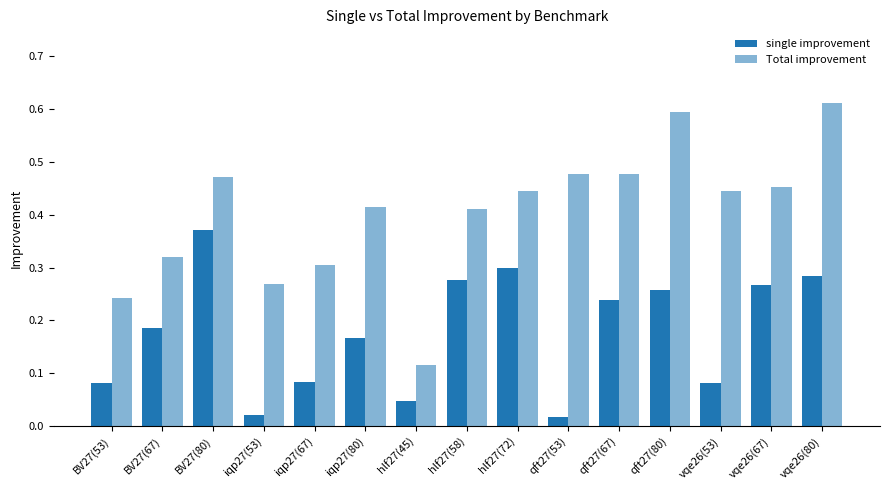

The Total improvement series shows 0.5 at vqe26(67). True or false?

True